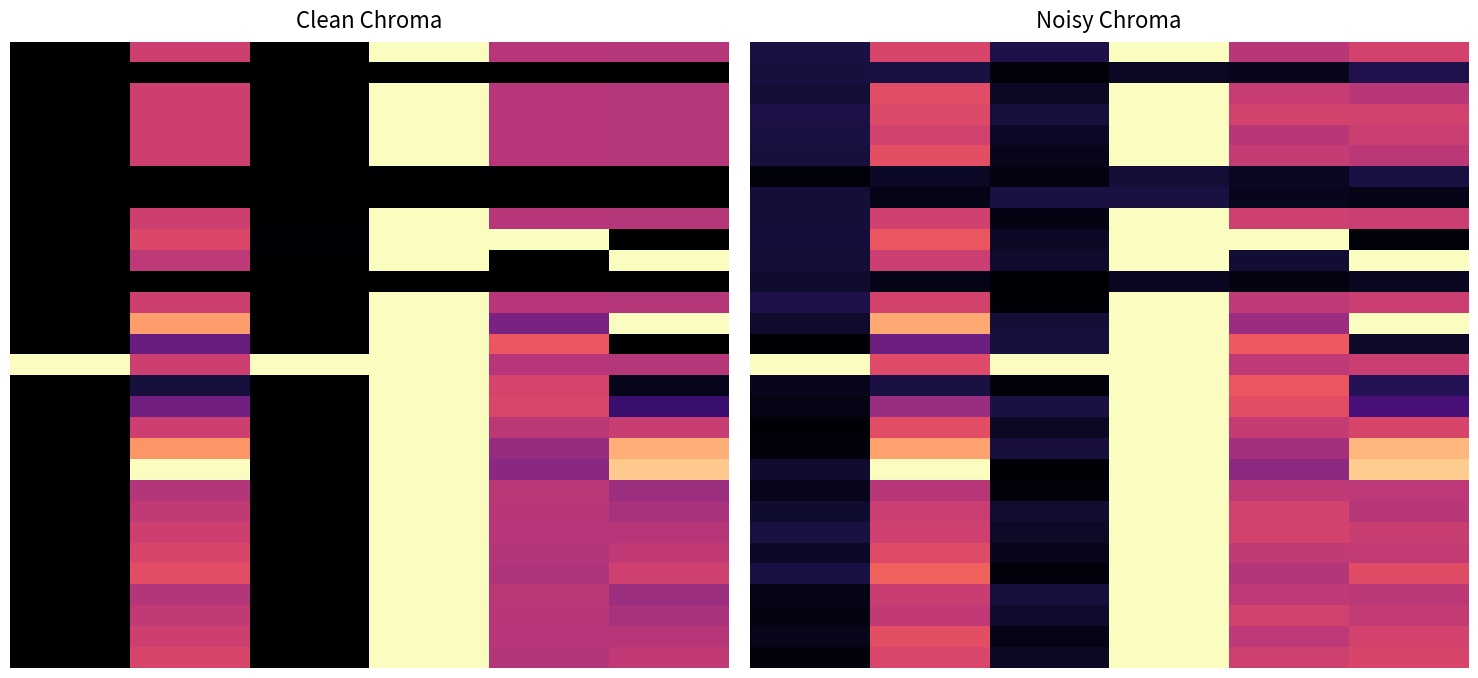

Between 3 and 4, which is larger?

3